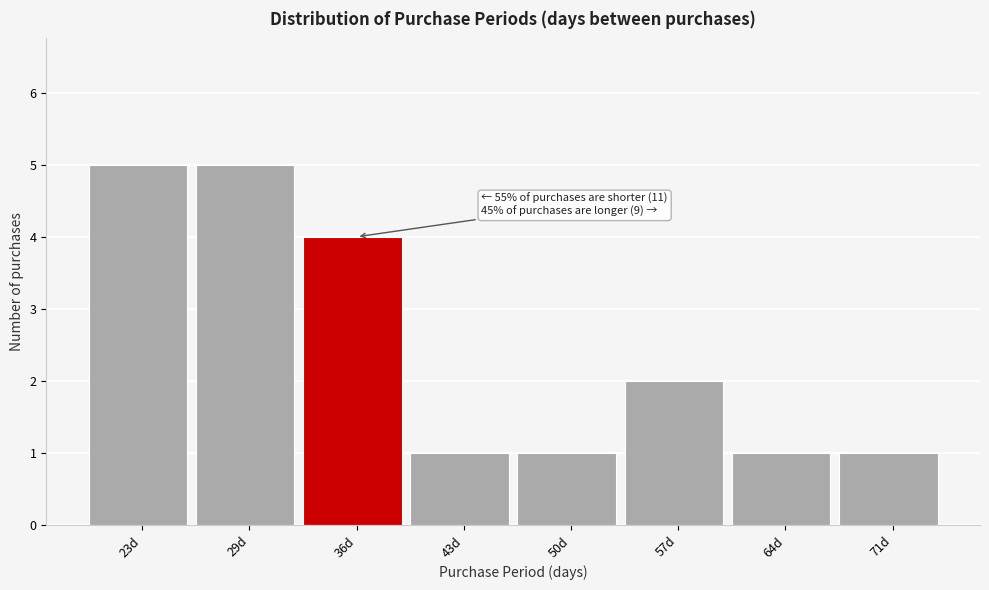

Reading left to right, extract all data points from this chart.

23d=5	29d=5	36d=4	43d=1	50d=1	57d=2	64d=1	71d=1